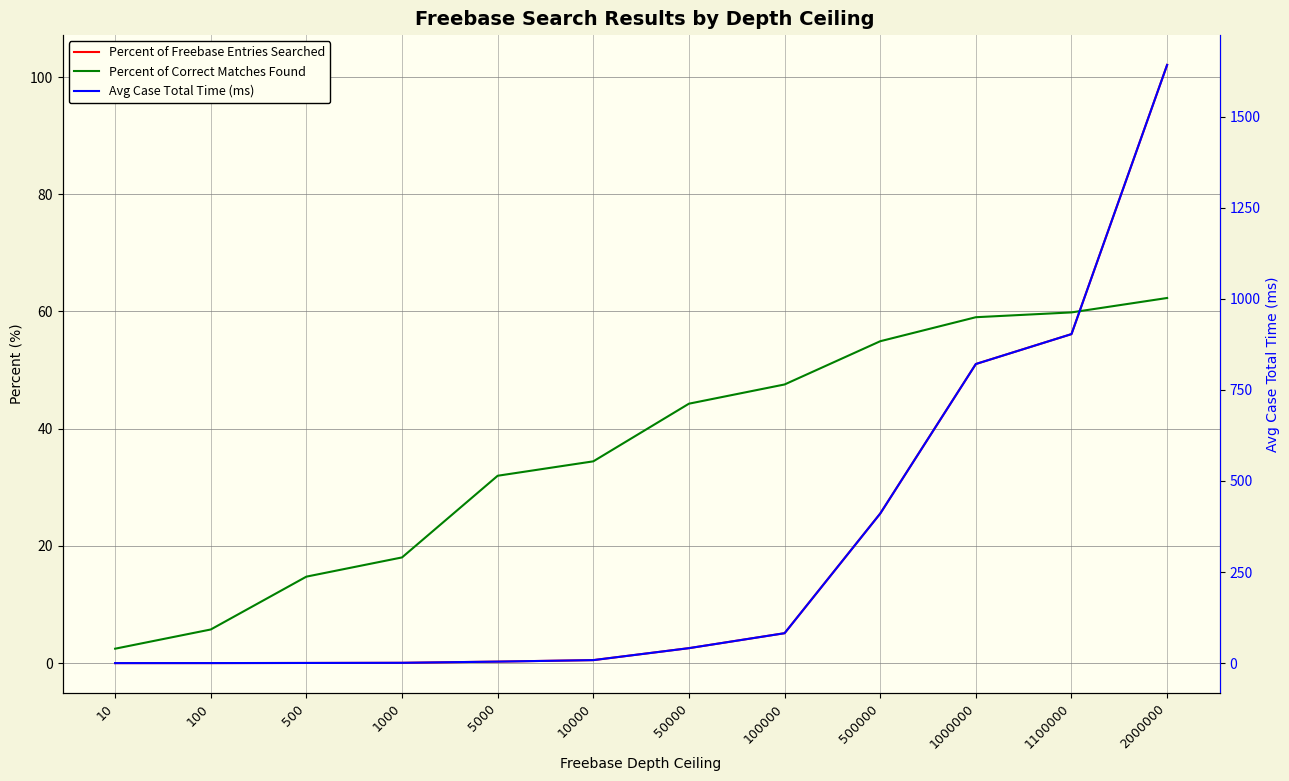

At which label is Percent of Correct Matches Found closest to 32?

5000